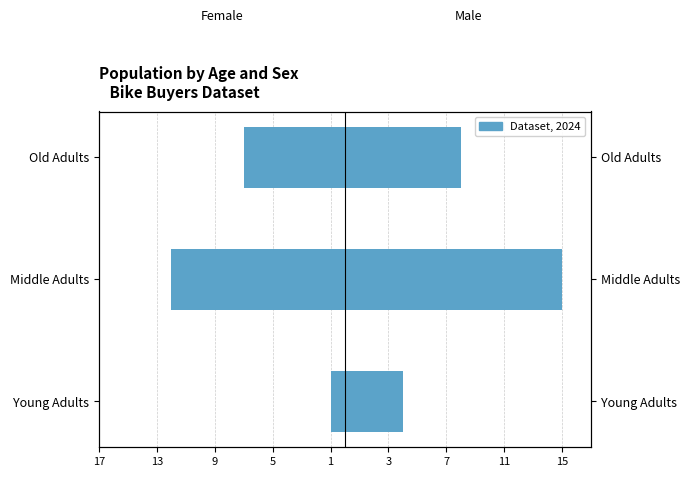

What is the difference between the Female values at Middle Adults and Old Adults?

5